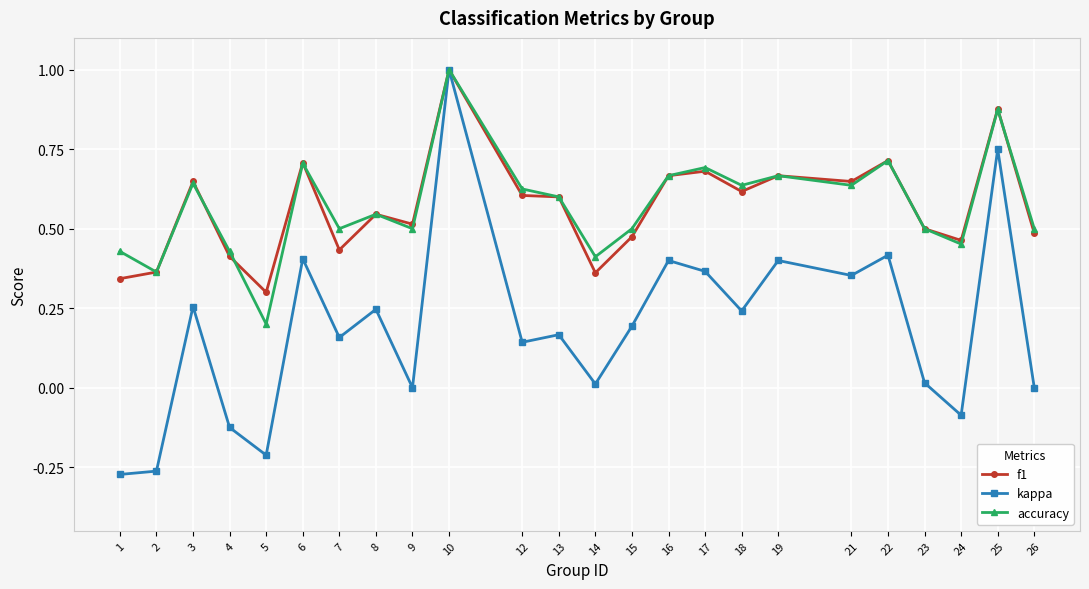

Is it true that f1 equals 0.4 at 5?

False